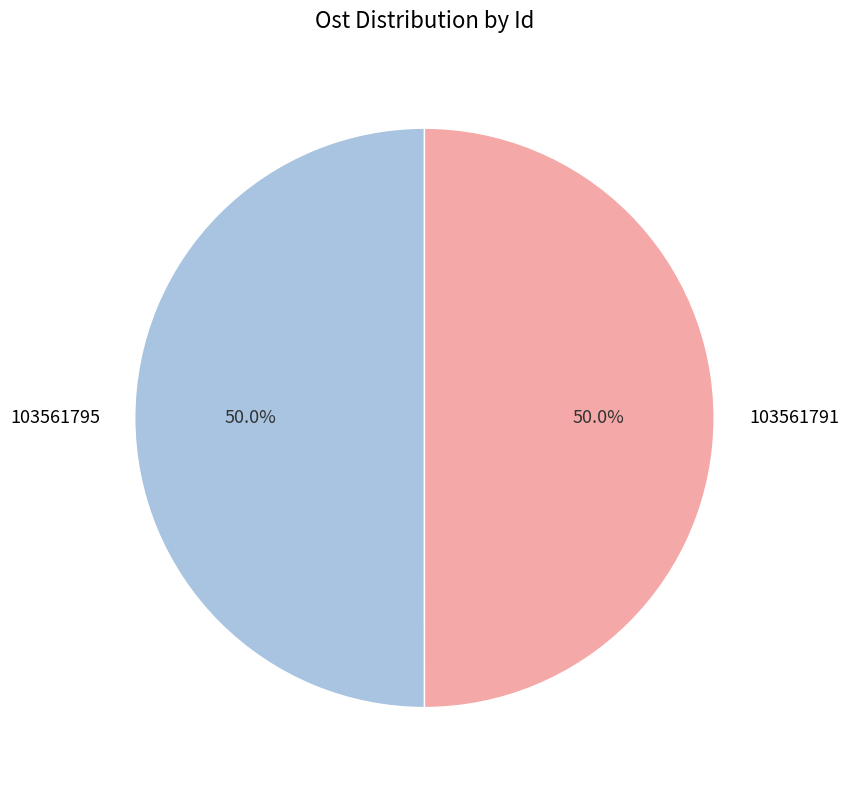

What percentage do 103561791 and 103561795 together represent?

100.0%